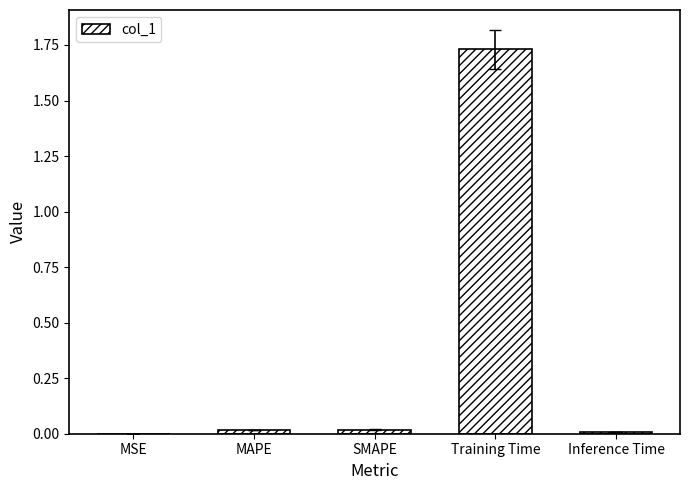

The chart shows a value of 0.0 at Inference Time. True or false?

True